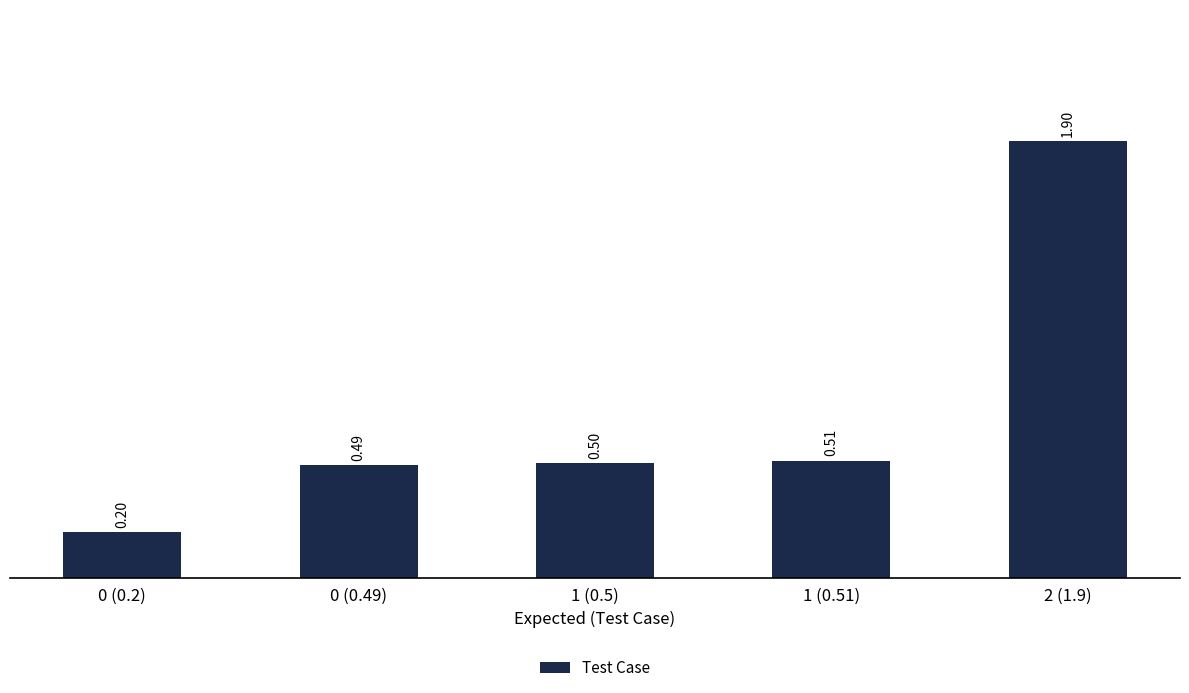

What is the label of the 5th bar from the right?

0 (0.2)